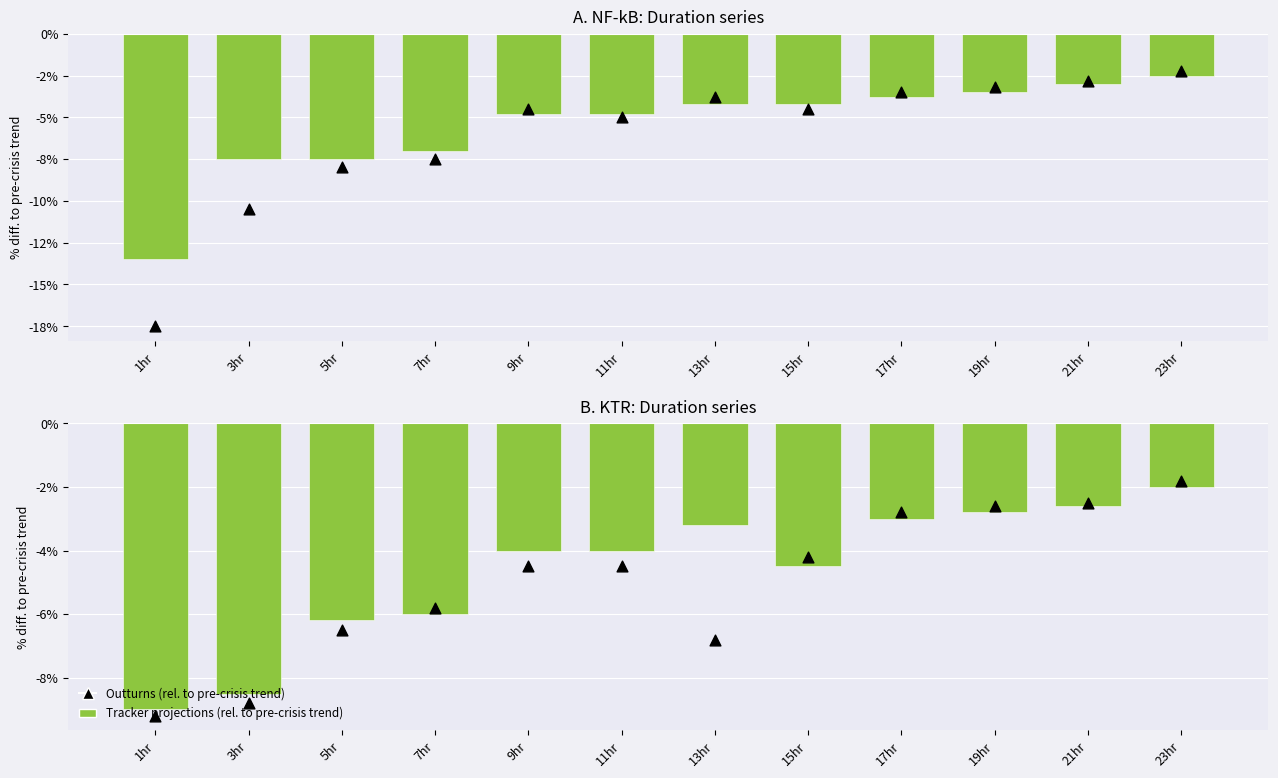

Is the value of Tracker projections (rel. to pre-crisis trend) at 7hr greater than the value of Outturns (rel. to pre-crisis trend) at 7hr?

No